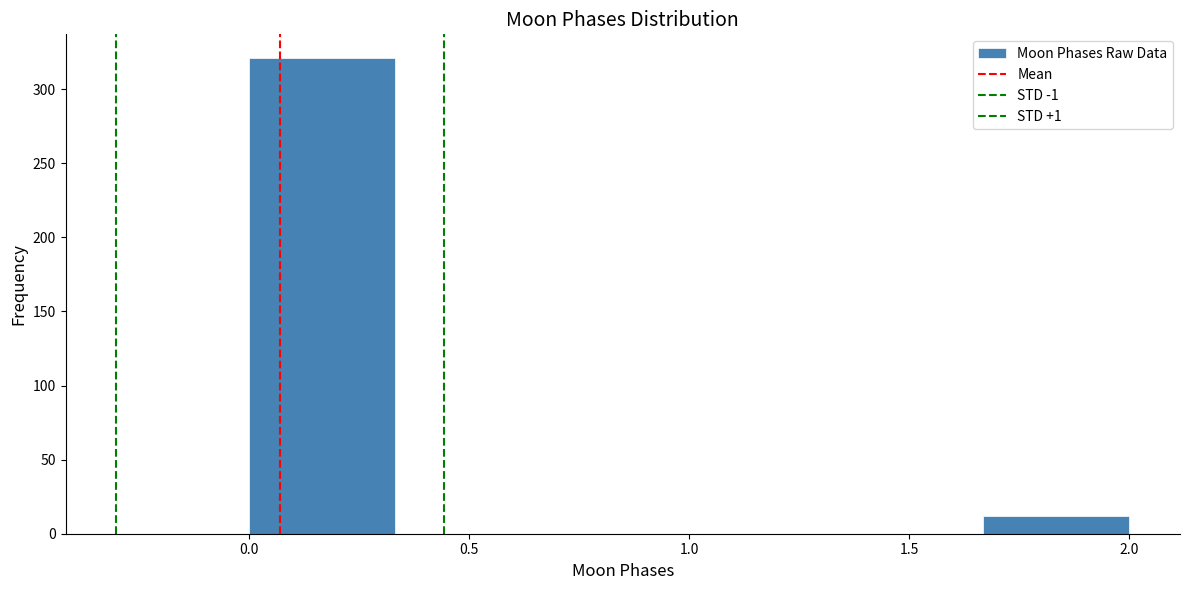

How tall is the bar that spans 0.00 to 0.35 on the x-axis? Neither the bar edges nor the heights are printed on the chart, so give them approximately, as read against the axes.

320